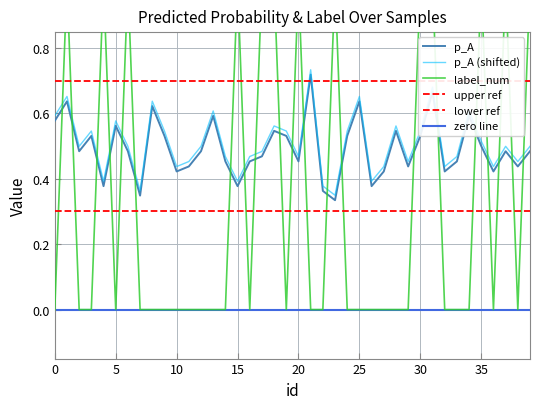

What is the difference between the highest and lowest values at 0?

0.6